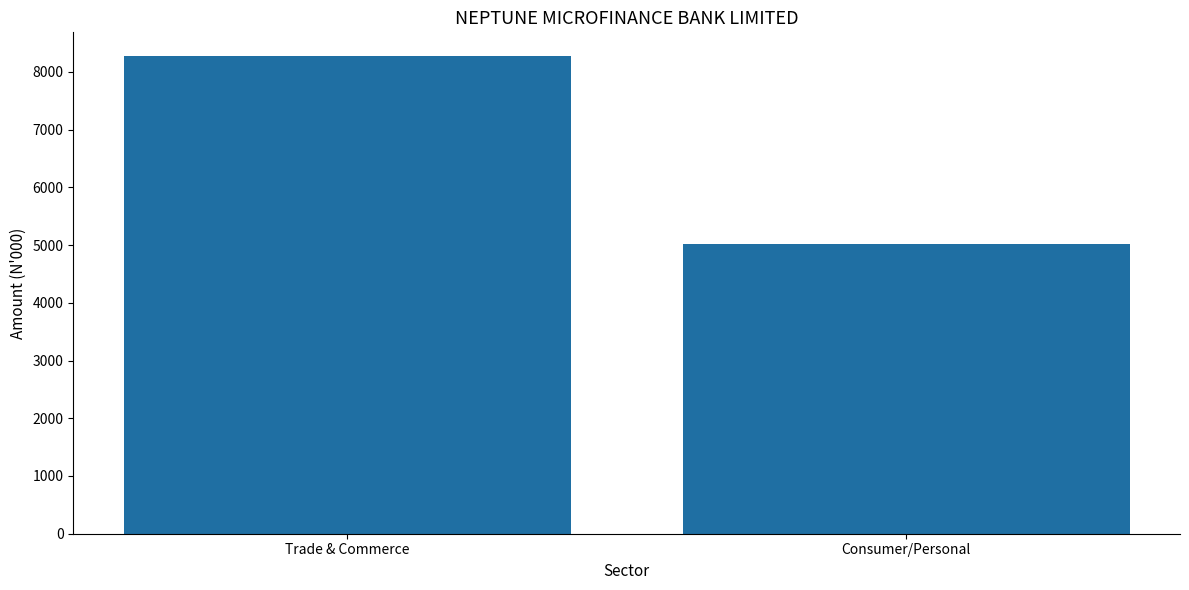

Which label corresponds to the smallest value in the chart?

Consumer/Personal